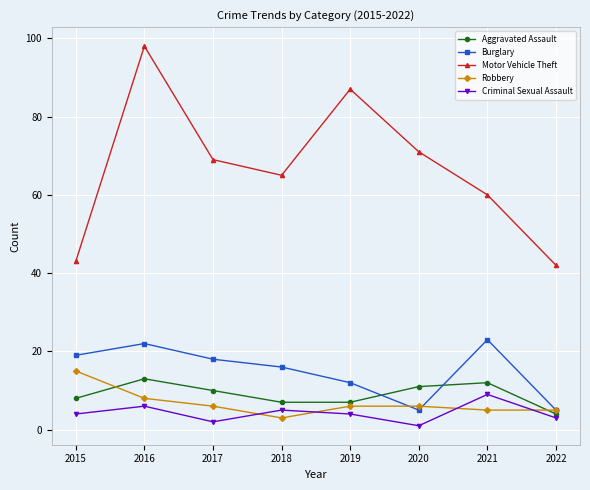

What is the difference between the highest and lowest values at 2018?

62